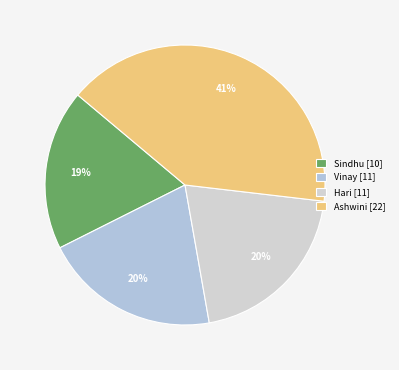

How many segments does this pie chart have?

4